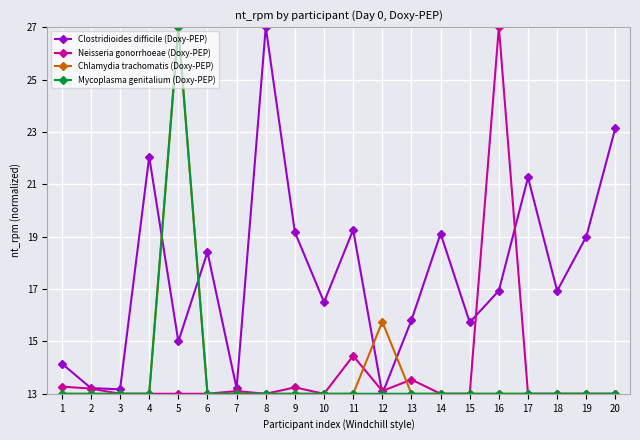

How many values in the Clostridioides difficile (Doxy-PEP) series exceed 16?

12